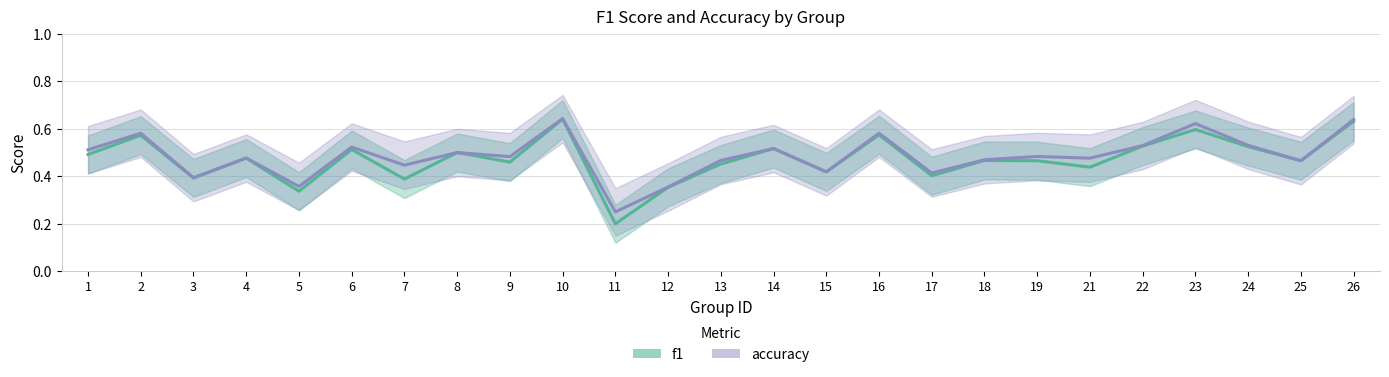

True or false: f1 and accuracy cross at least once.

False